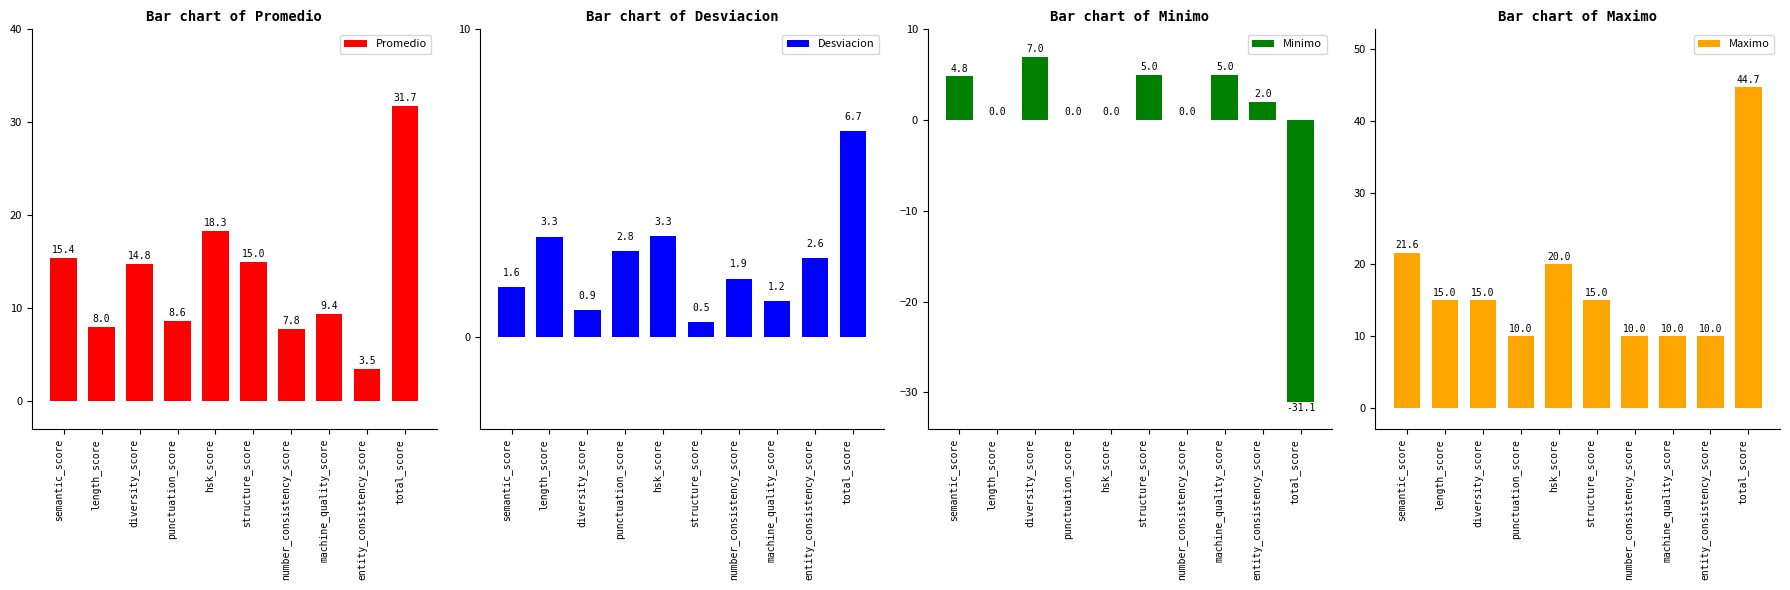

List the labels in order of Desviacion value, largest first.

total_score, hsk_score, length_score, punctuation_score, entity_consistency_score, number_consistency_score, semantic_score, machine_quality_score, diversity_score, structure_score